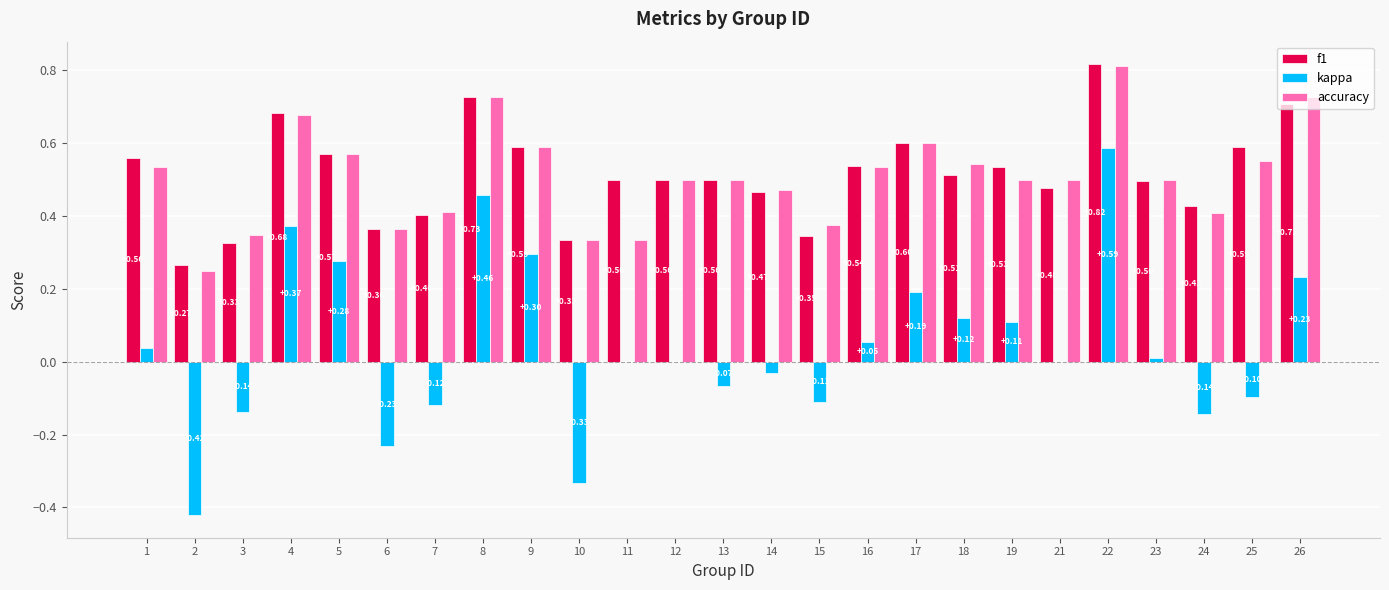

Between 3 and 12, which series saw the biggest shift?

f1